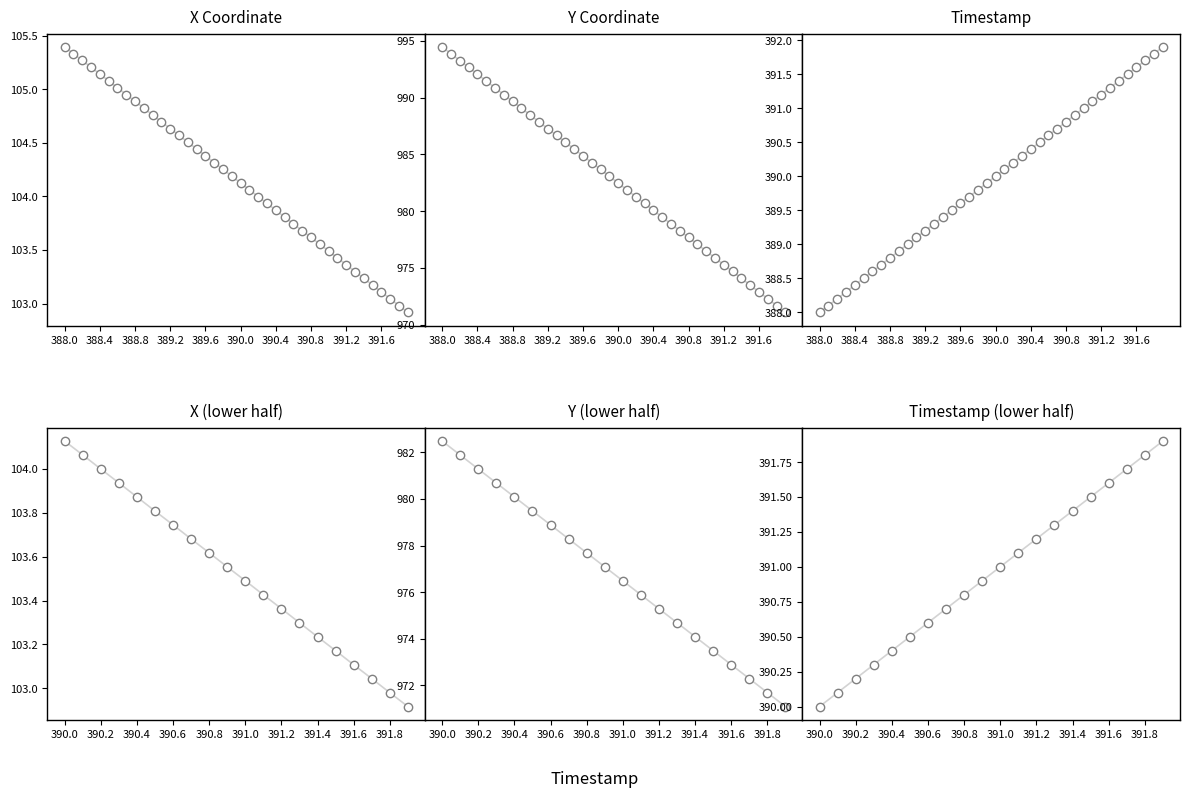

Which category has the highest value across all series?

388.0